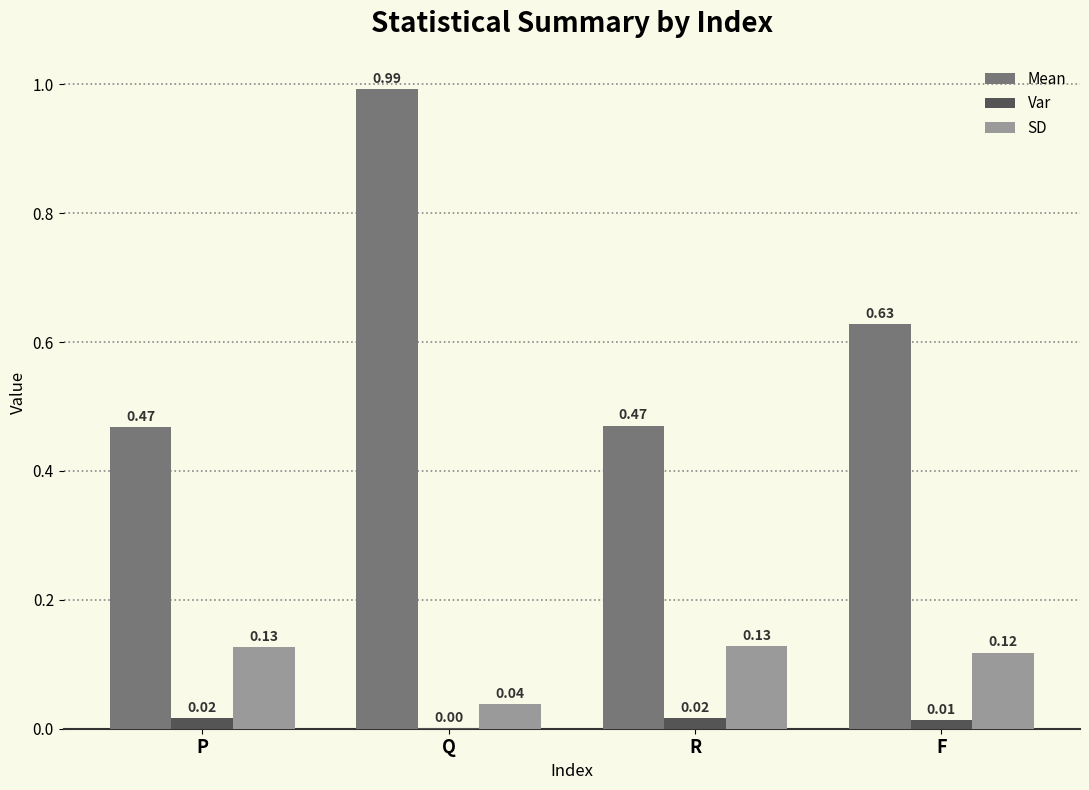

Which series has the largest total across all categories?

Mean